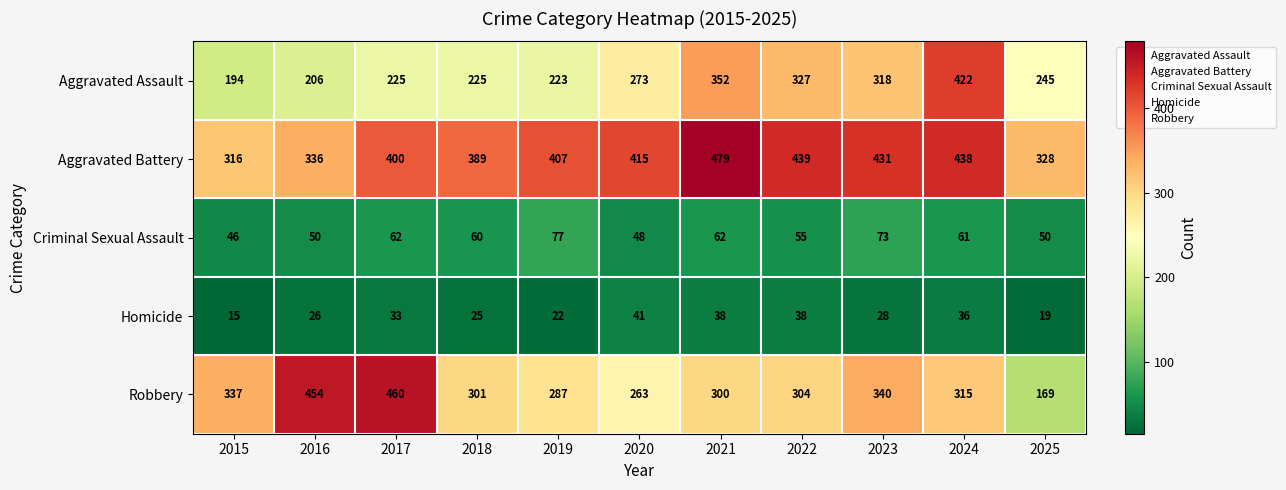

What value does the Robbery series have at 2019, to the nearest 50?

300